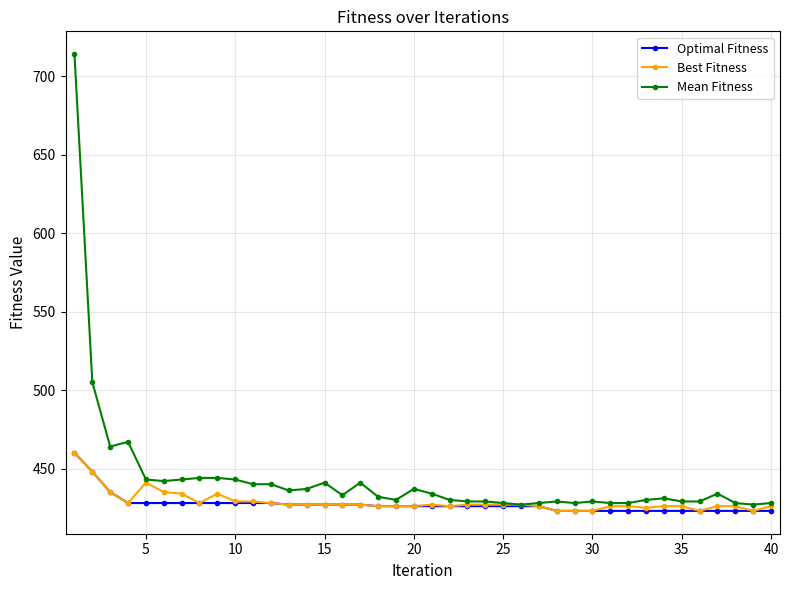

What is the greatest value displayed?

714